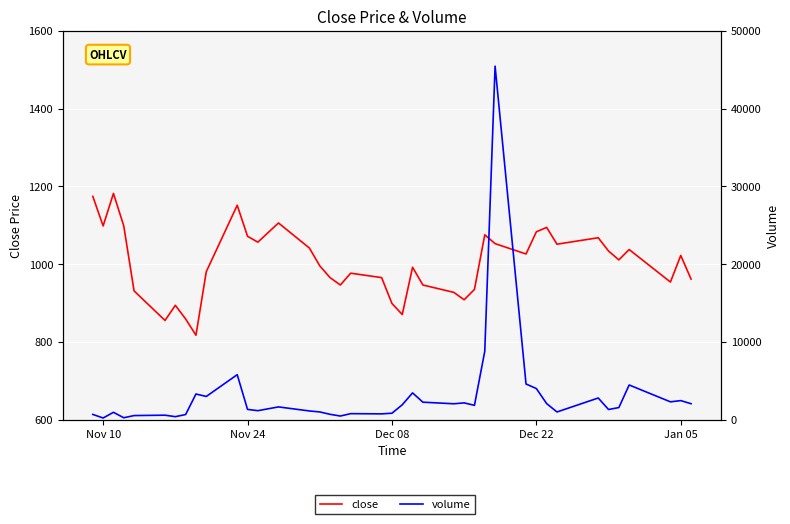

The value of volume at Dec 22 is 6615.5. True or false?

False